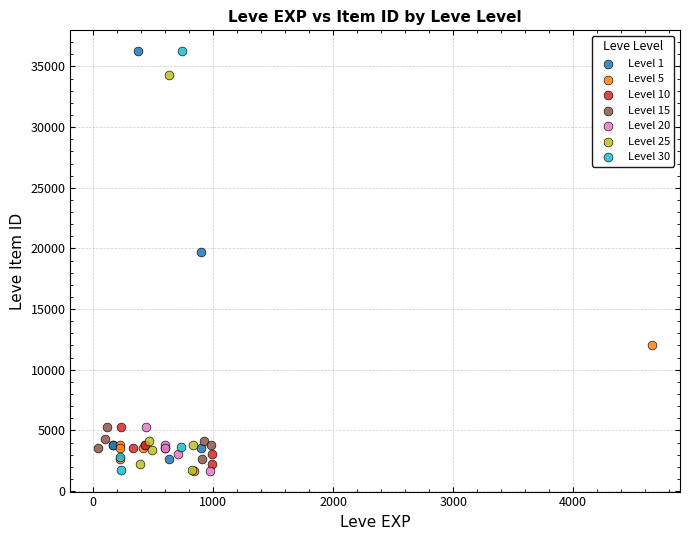

What are all the series names shown in the legend?

Level 1, Level 5, Level 10, Level 15, Level 20, Level 25, Level 30